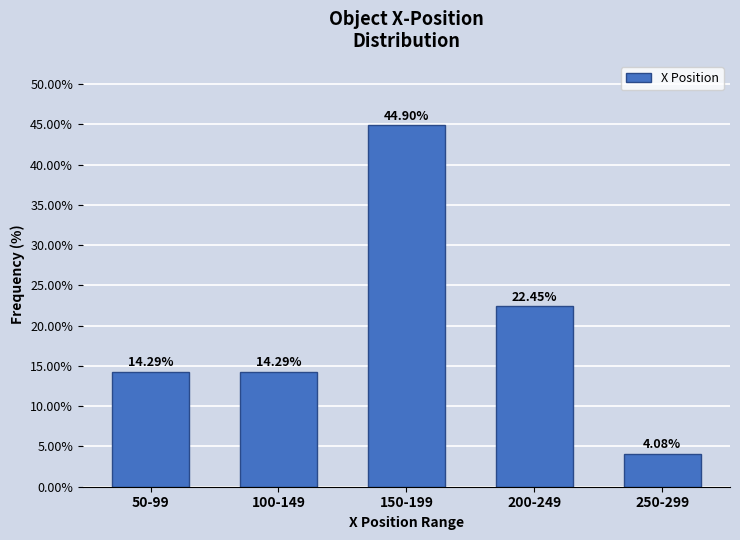

What is the difference between the maximum and second lowest values?

30.6